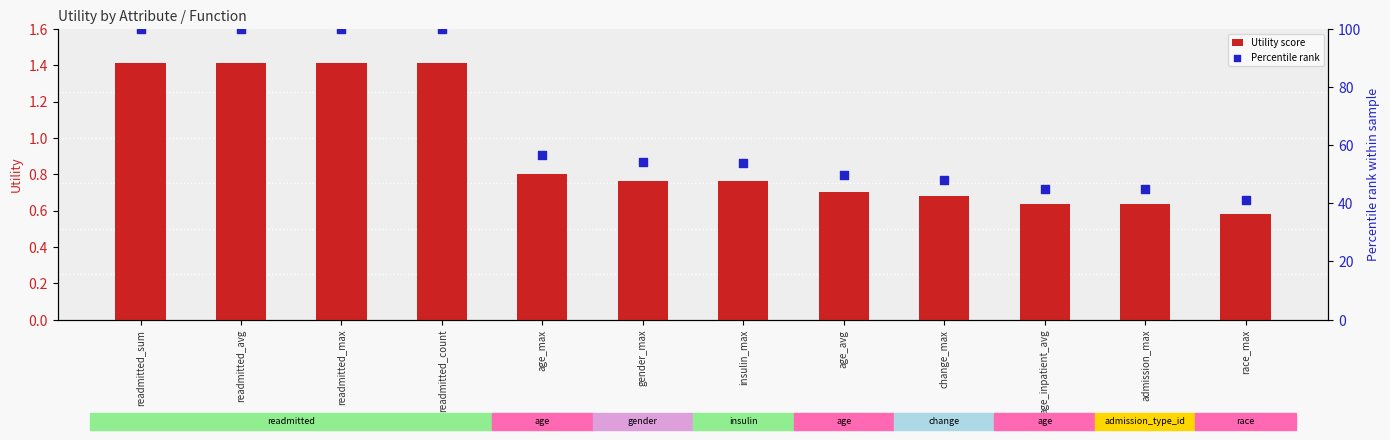

Which series reaches the minimum Y coordinate?

Utility score